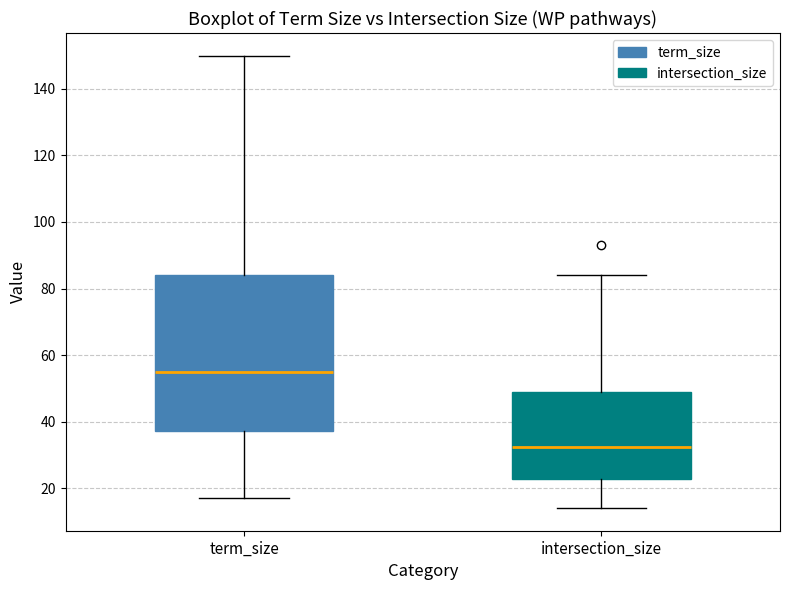

Reading left to right, transcribe this box plot: for each box, give where its median line is, the range the box spans, and where its two whiskers end, as read against the y-axis. The values are not printed on the chart, so give them approximately, as read against the axis.

term_size: median 56, box 38 to 84, whiskers 18 to 150
intersection_size: median 32, box 22 to 50, whiskers 14 to 84